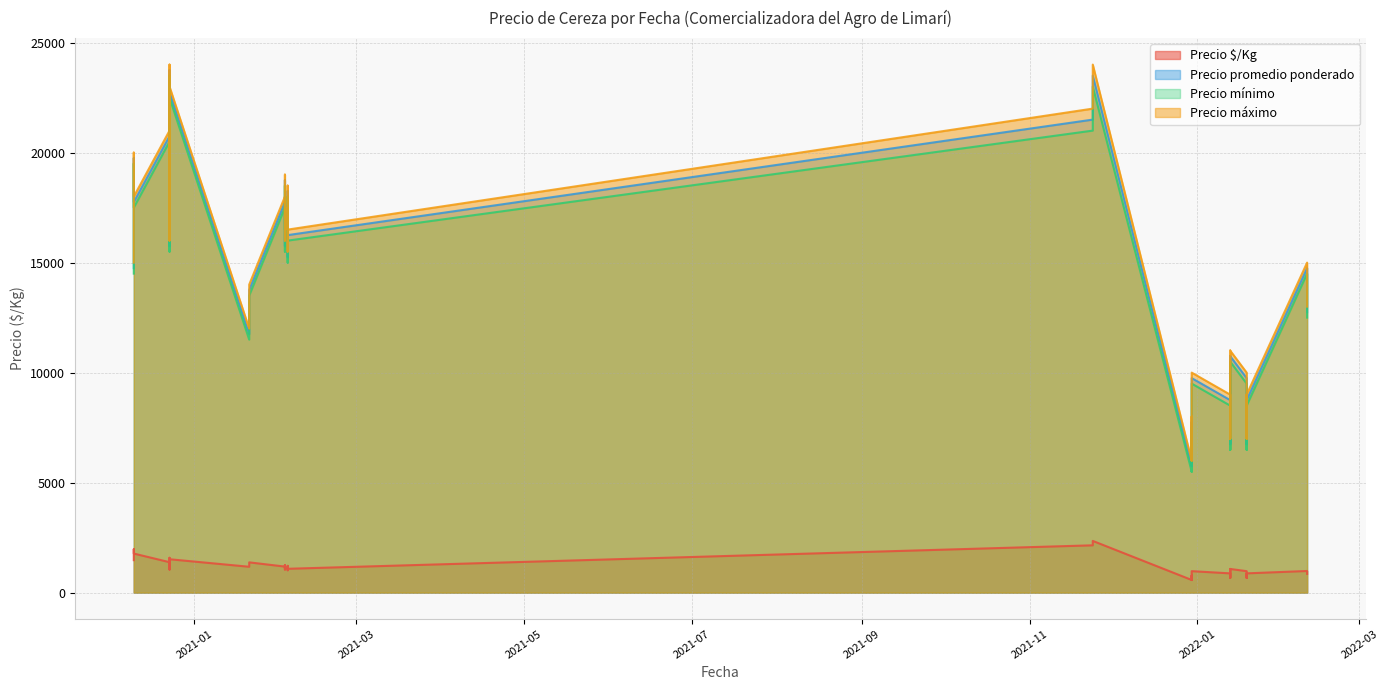

True or false: Precio máximo and Precio promedio ponderado cross at least once.

False